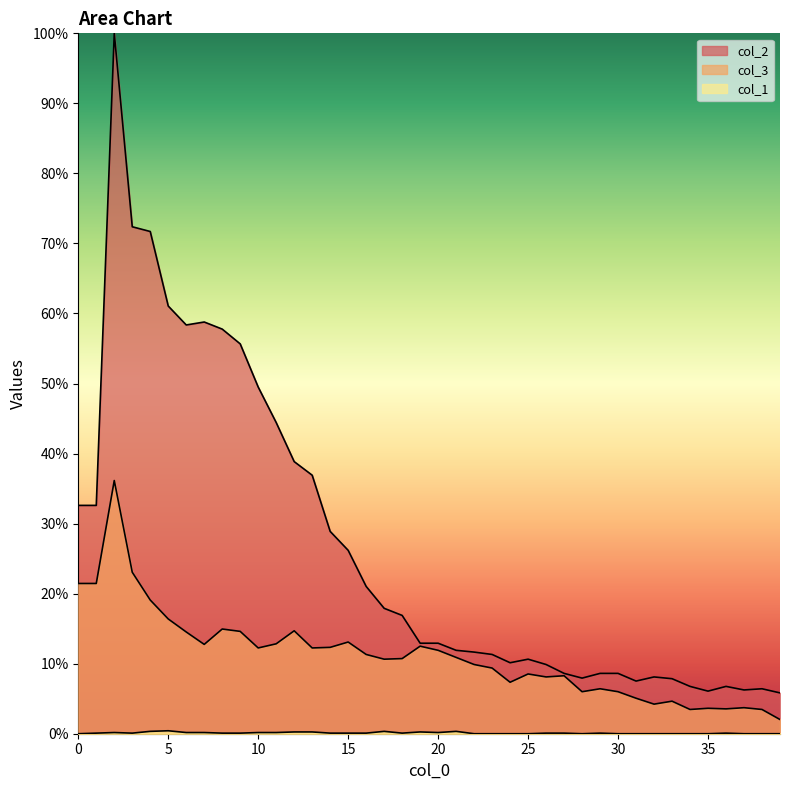

True or false: col_2 and col_1 cross at least once.

False